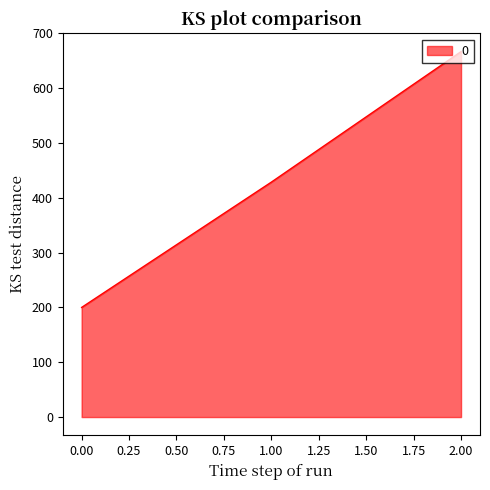

The value at 2.00 is 666.7. True or false?

True